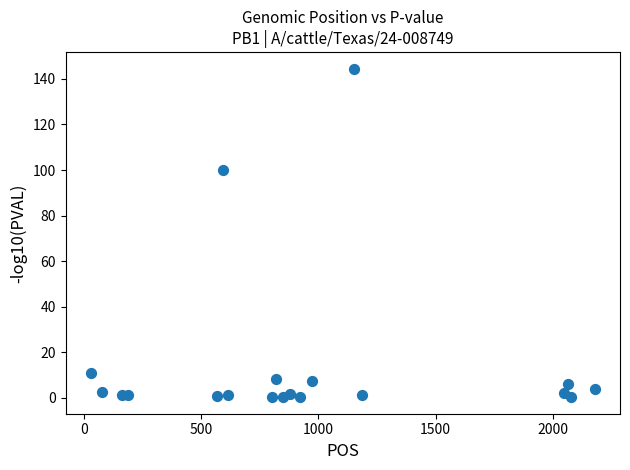

What is the range of Y values (max minus min)?

144.2